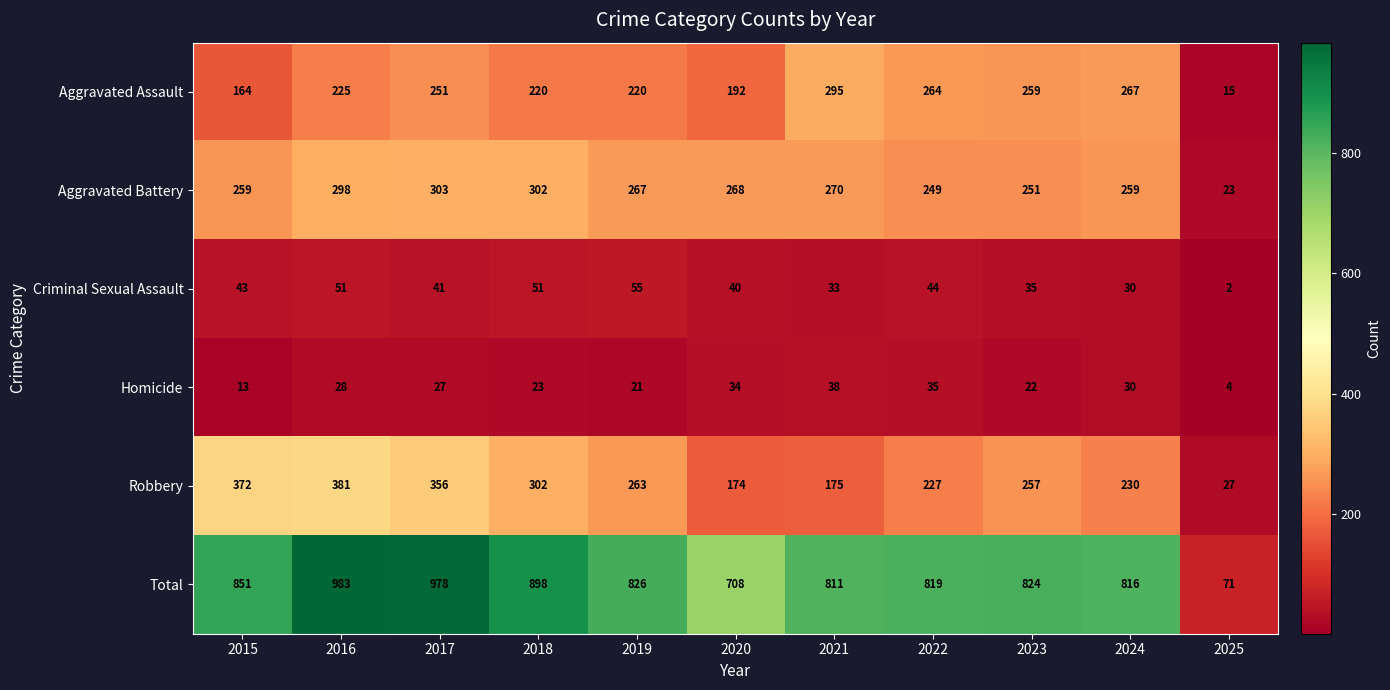

Between 2017 and 2018, which series saw the biggest shift?

Total